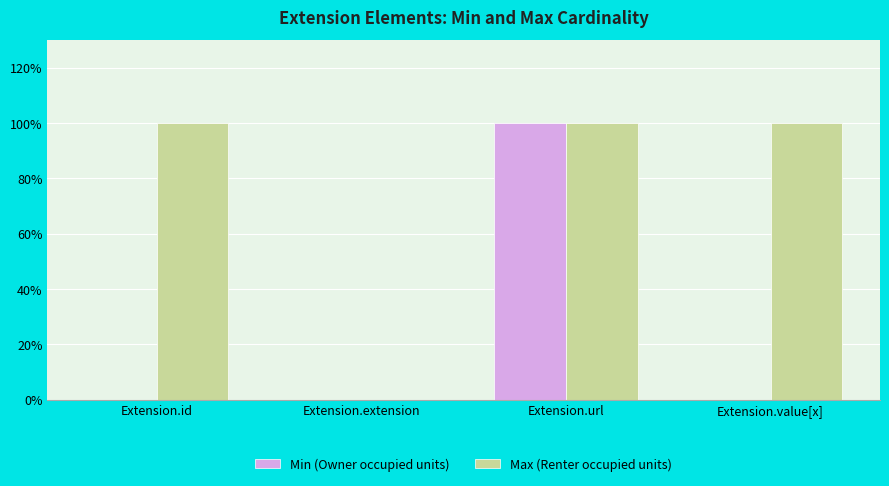

What is the difference between the maximum and second lowest values in the Min (Owner occupied units) series?

1